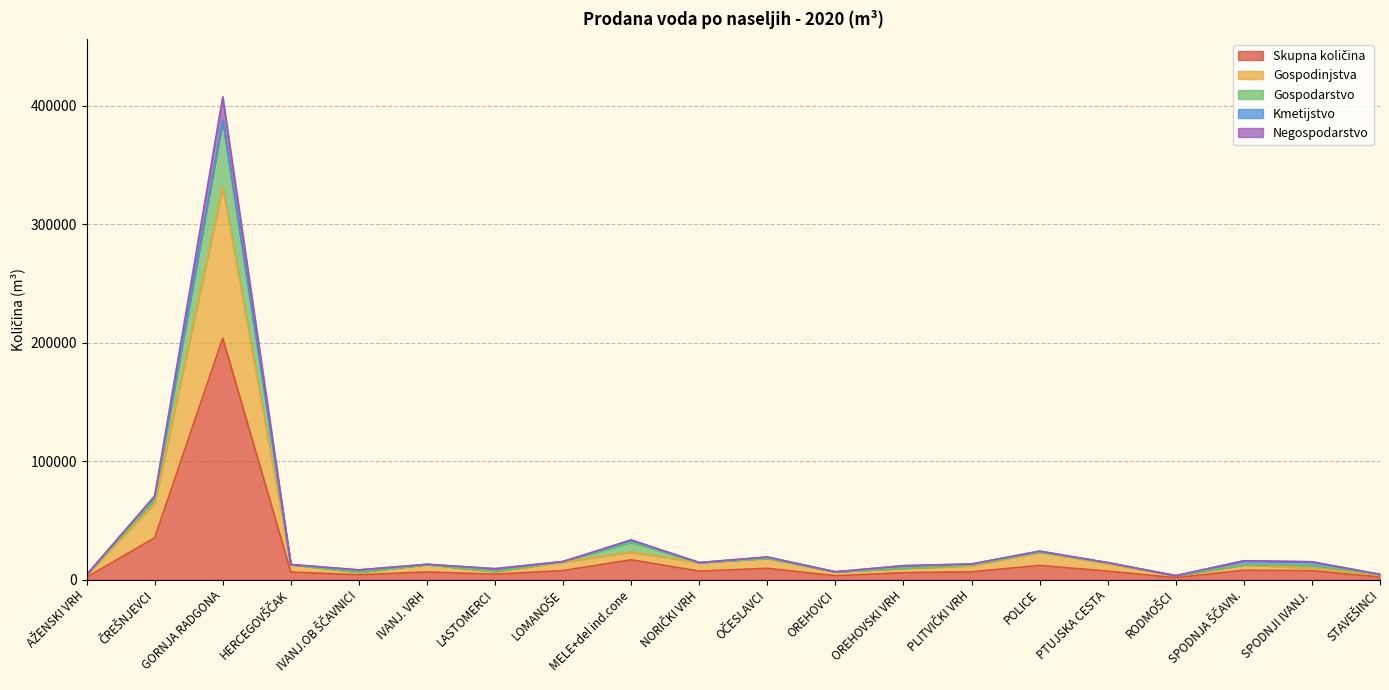

What is the value of the Skupna količina point at the 5th from the left?

4125